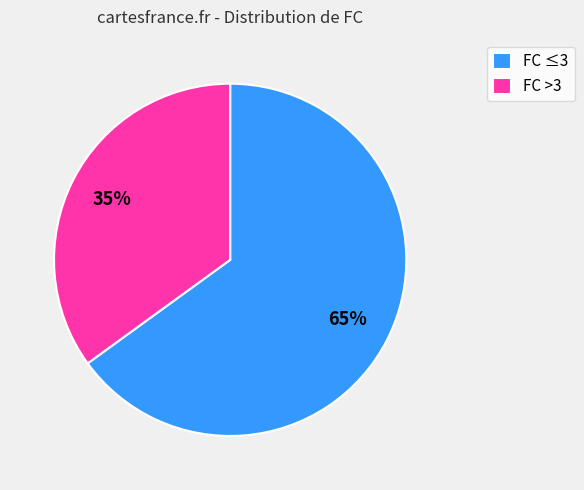

To the nearest percent, what percentage of the pie is FC >3?

35%